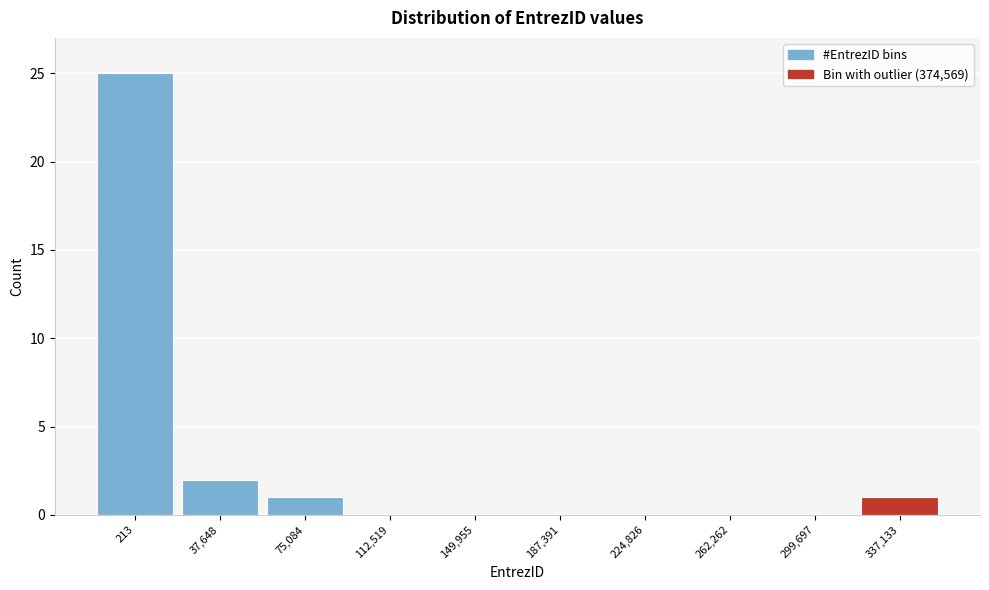

Reading right to left, transcribe all the data shown in this chart.

337,133=1	299,697=0	262,262=0	224,826=0	187,391=0	149,955=0	112,519=0	75,084=1	37,648=2	213=25